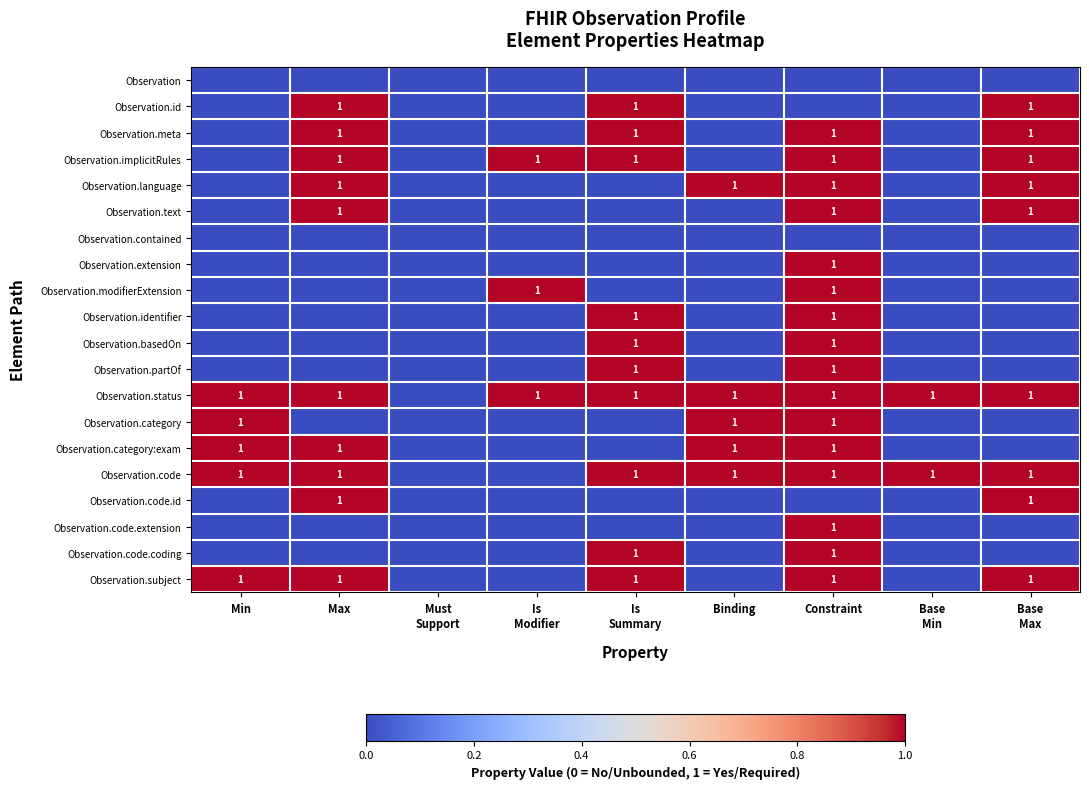

True or false: Observation.status has a value of 1 at Max.

True